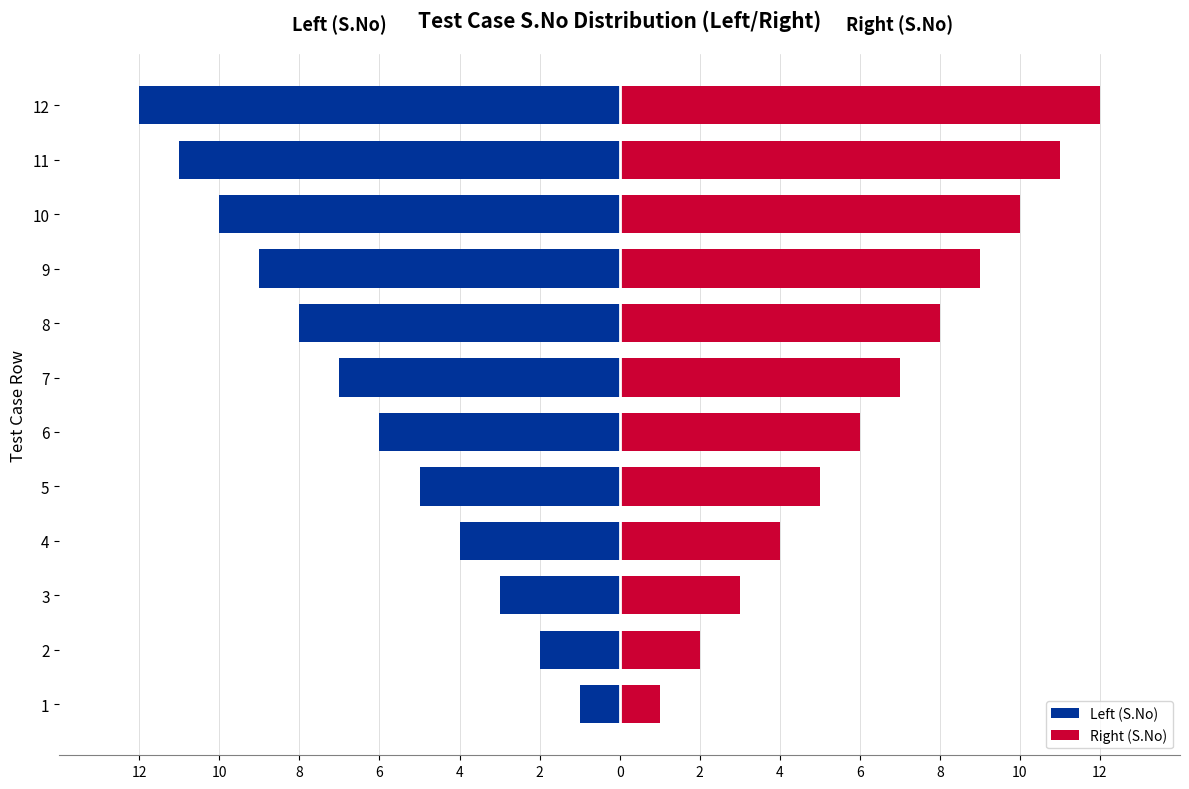

How many data points in Right (S.No) are less than 7?

6